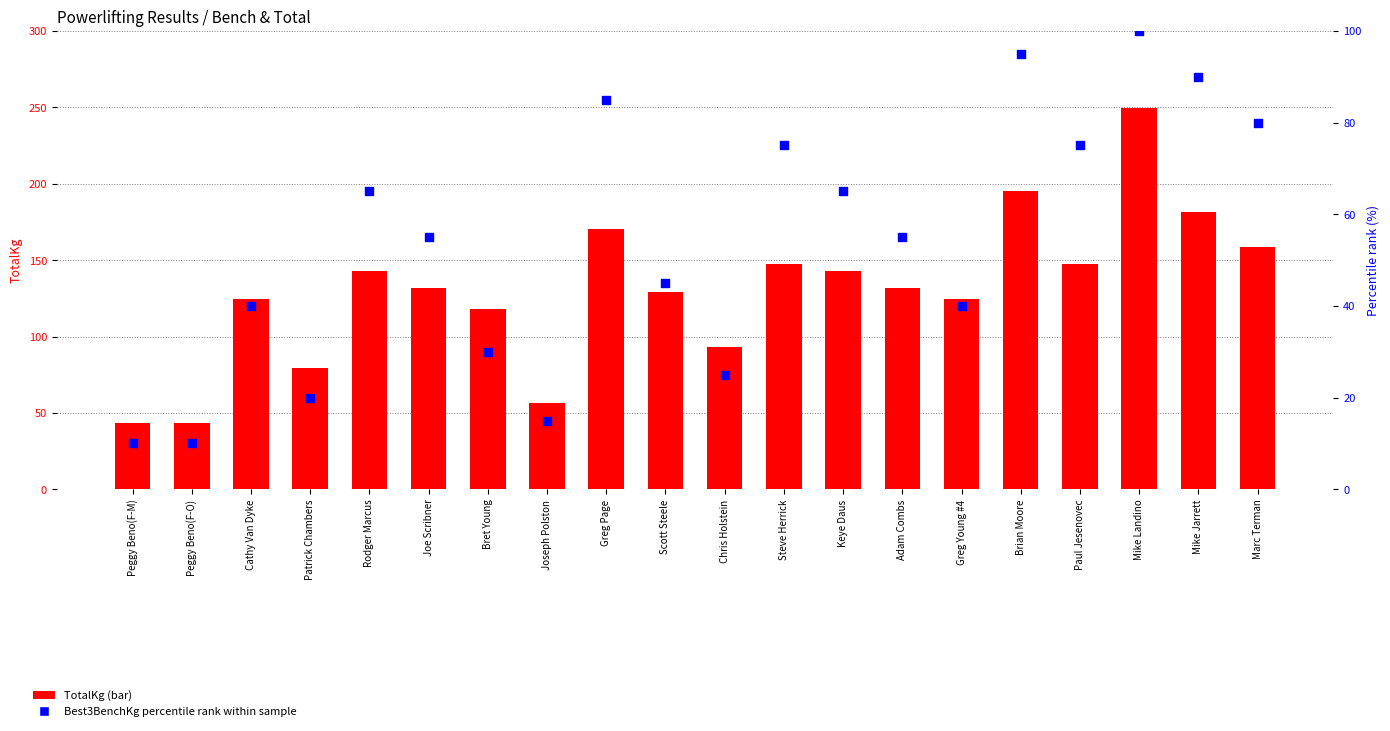

What is the total value across all series at Keye Daus?

207.9